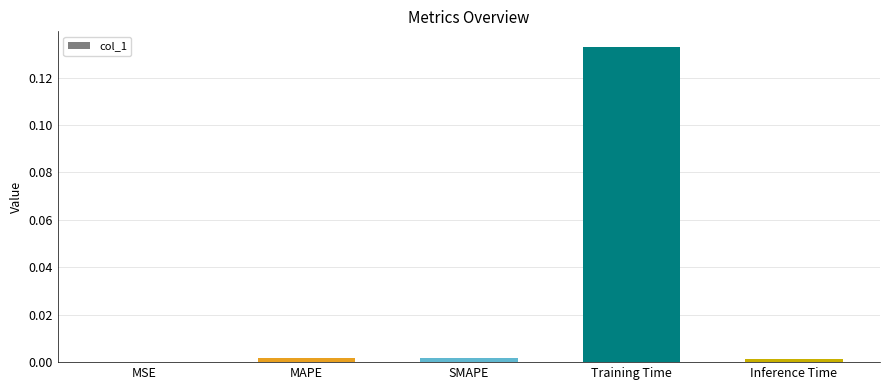

Between MAPE and Training Time, which is larger?

Training Time